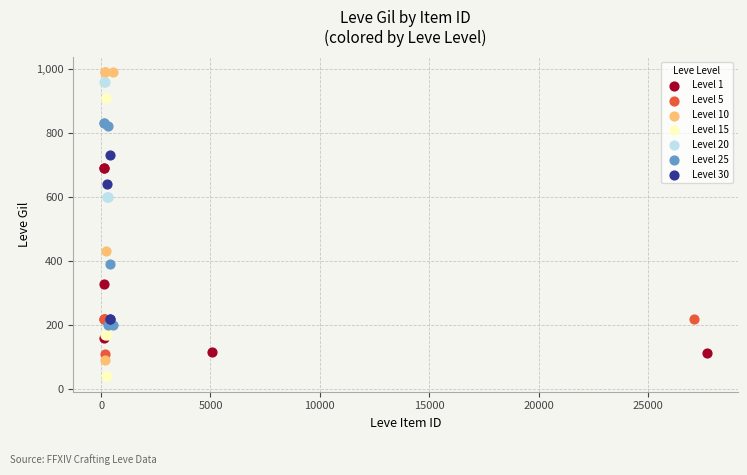

Which series contains the lowest Y value?

Level 15